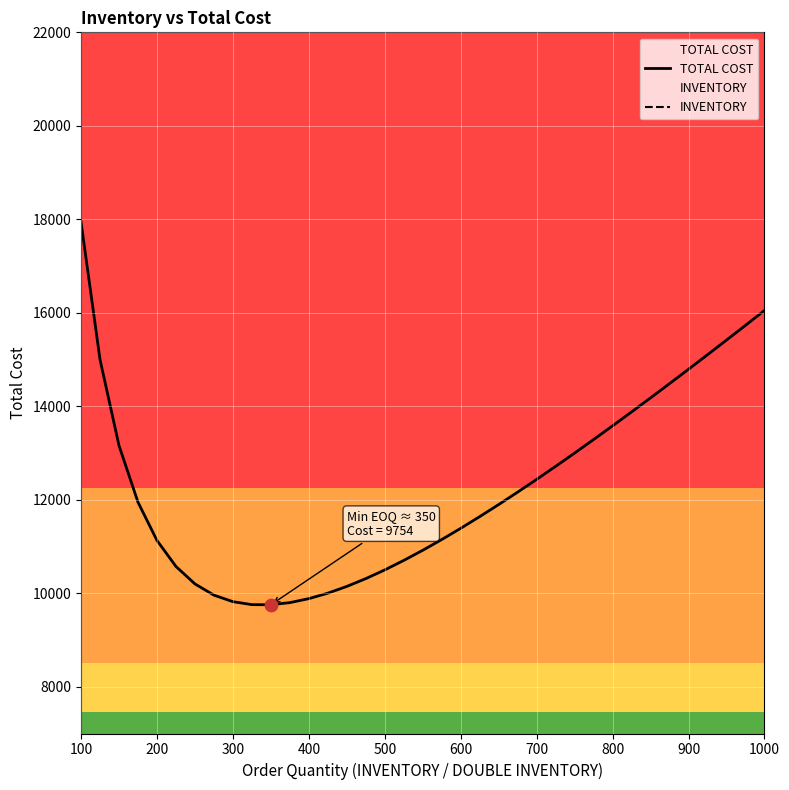

Is the value of INVENTORY at 34 greater than the value of TOTAL COST at 31?

No